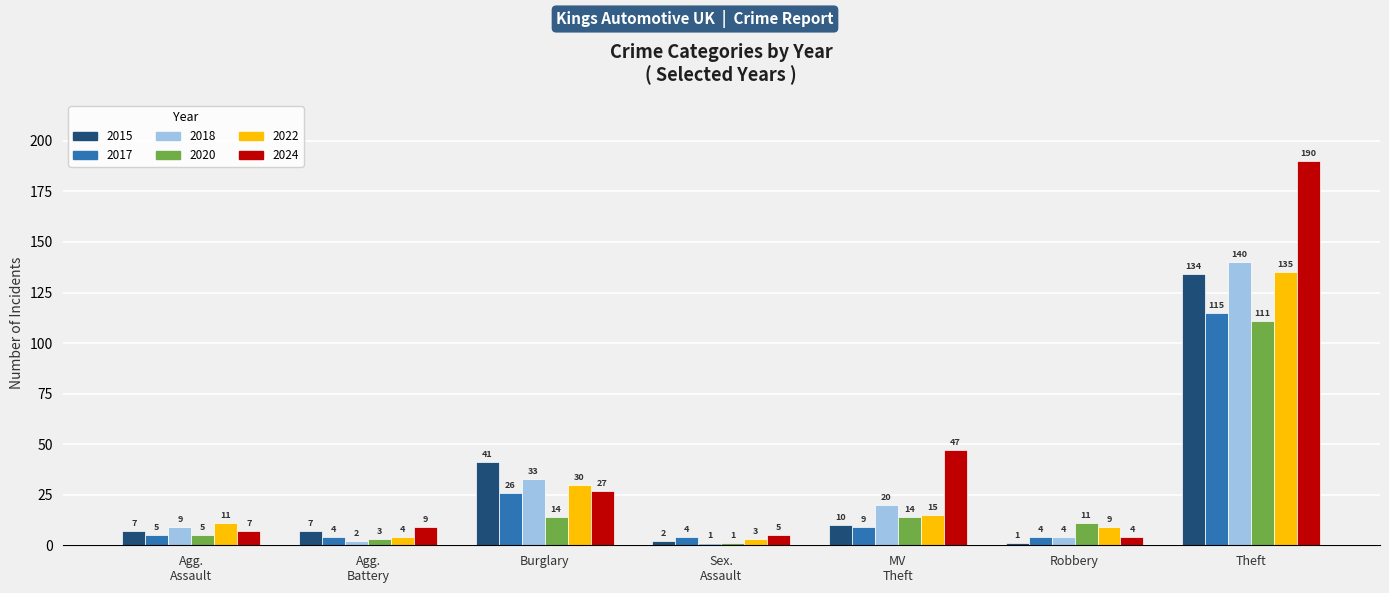

Which series has the largest range (max minus min)?

2024